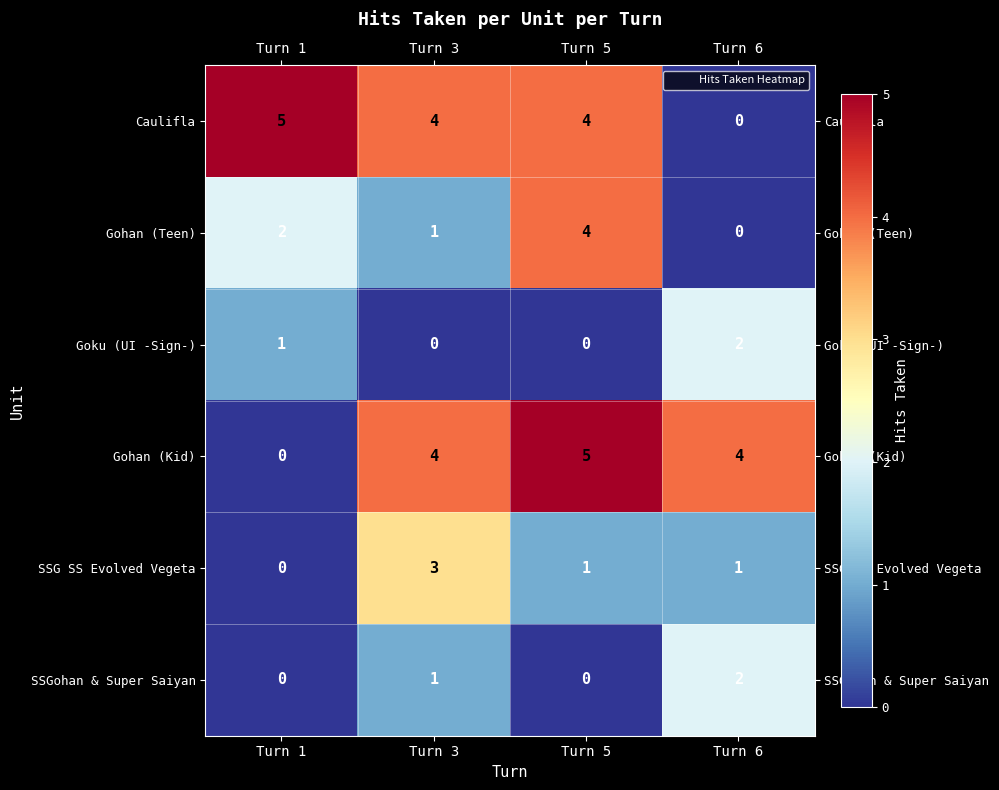

Is it true that Caulifla equals 4 at Turn 3?

True